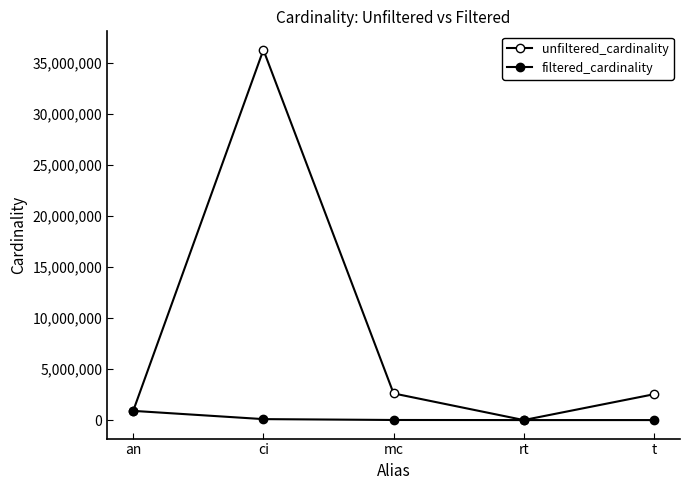

List the series in order of their overall mean, lowest first.

filtered_cardinality, unfiltered_cardinality